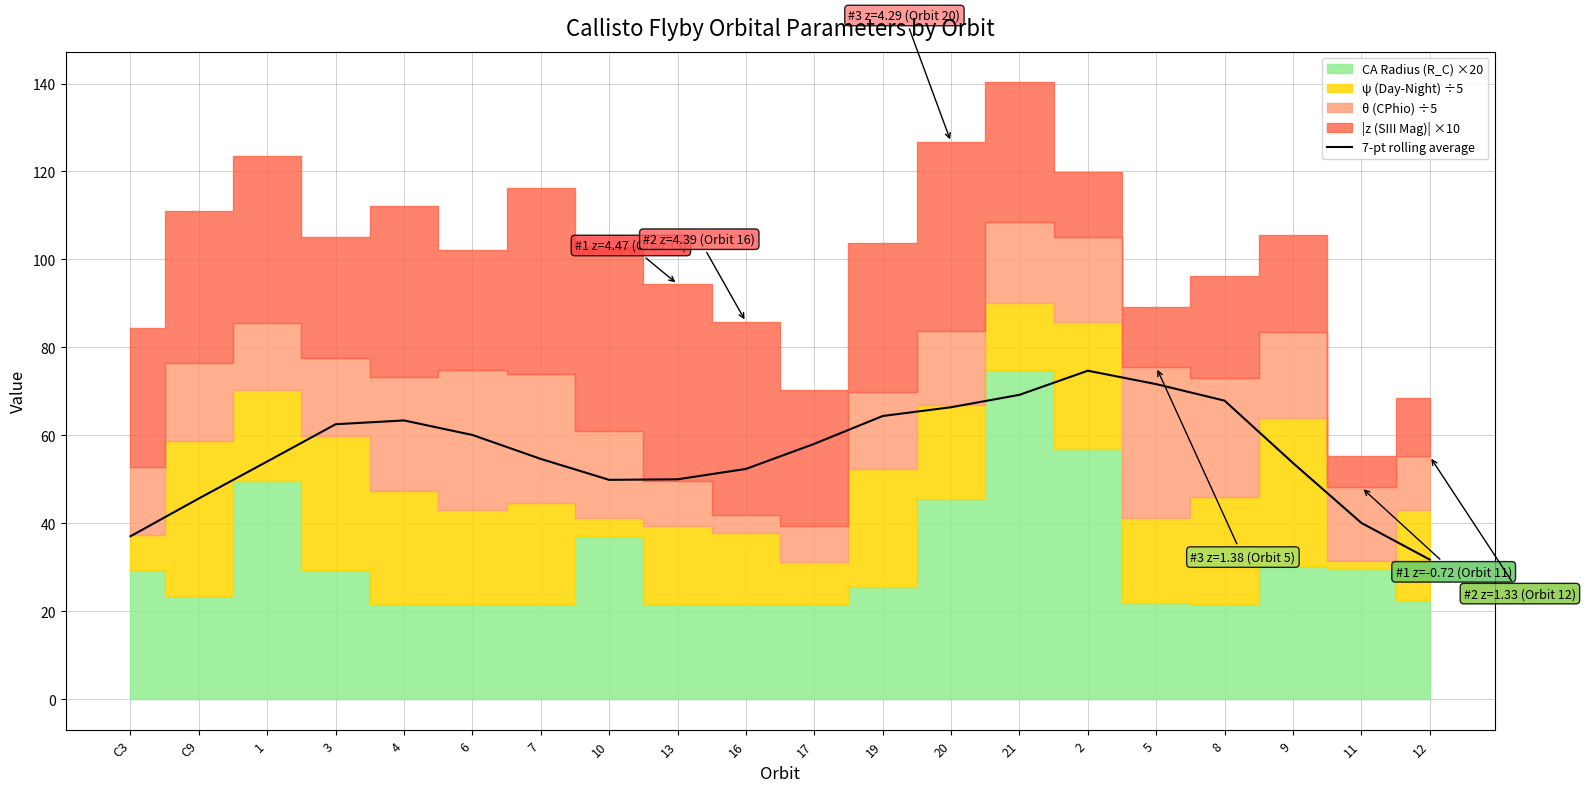

Which has a higher value, C9 or 1?

1